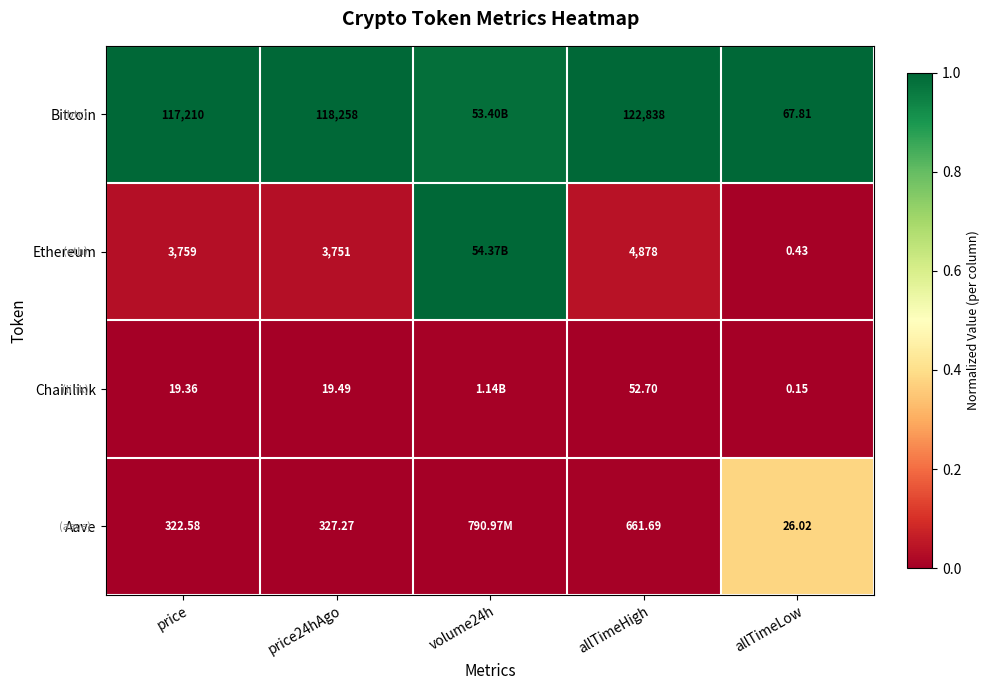

At which category is the sum across all series the highest?

volume24h